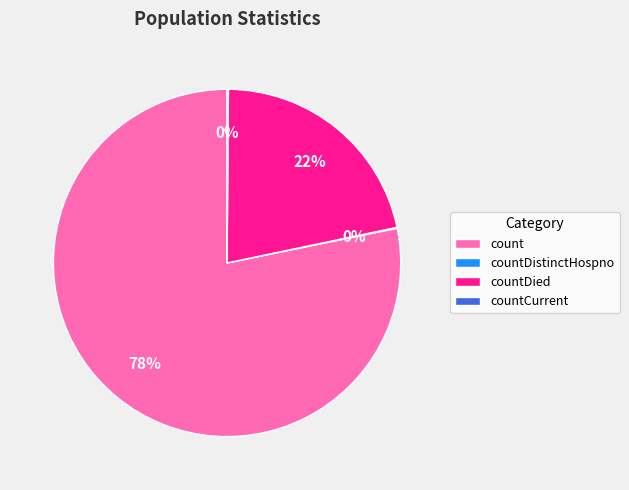

Which slice is the largest?

count